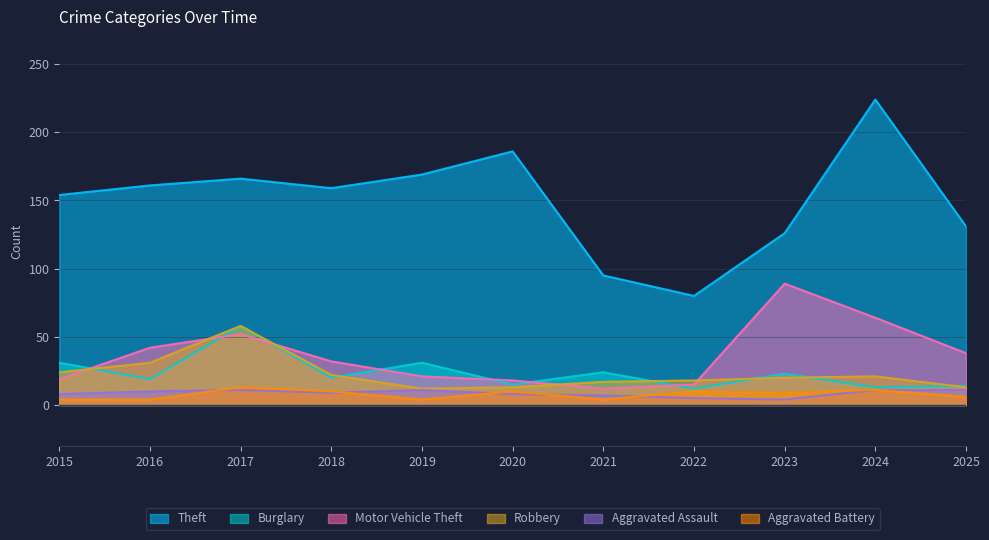

Between 2024 and 2019, which is larger?

2024